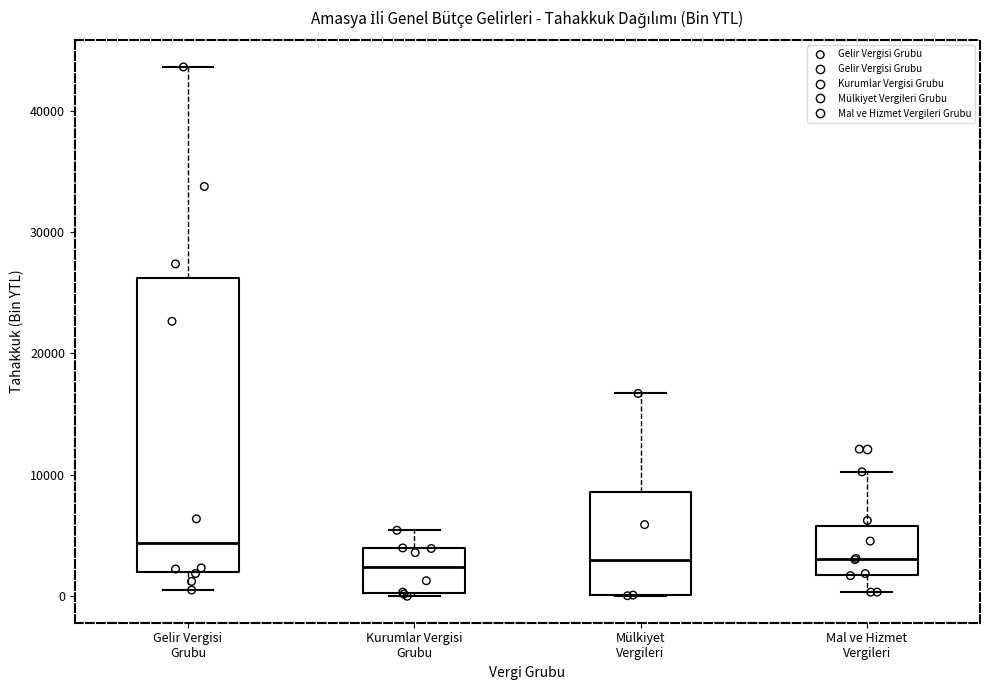

Where is the upper edge of the box for Mülkiyet Vergileri on the y-axis? The values are not printed on the chart, so give them approximately, as read against the axis.

9000